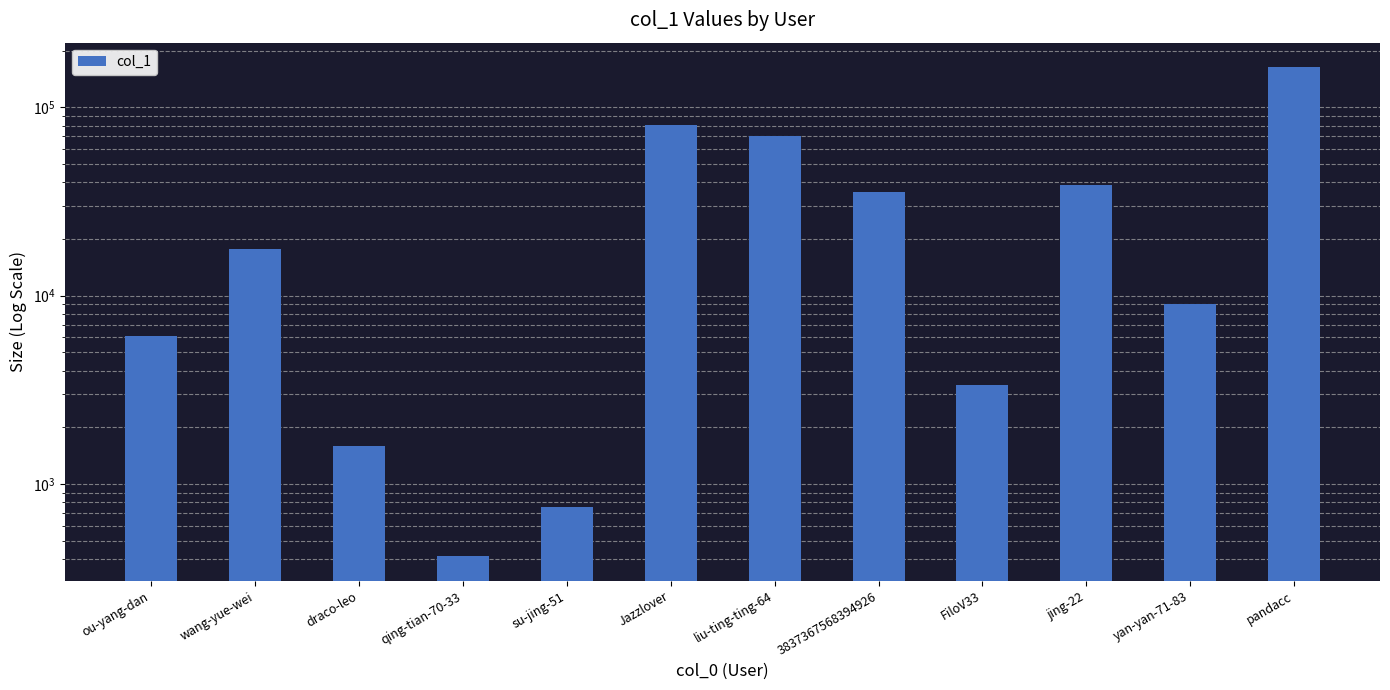

The value at pandacc is 163381. True or false?

True